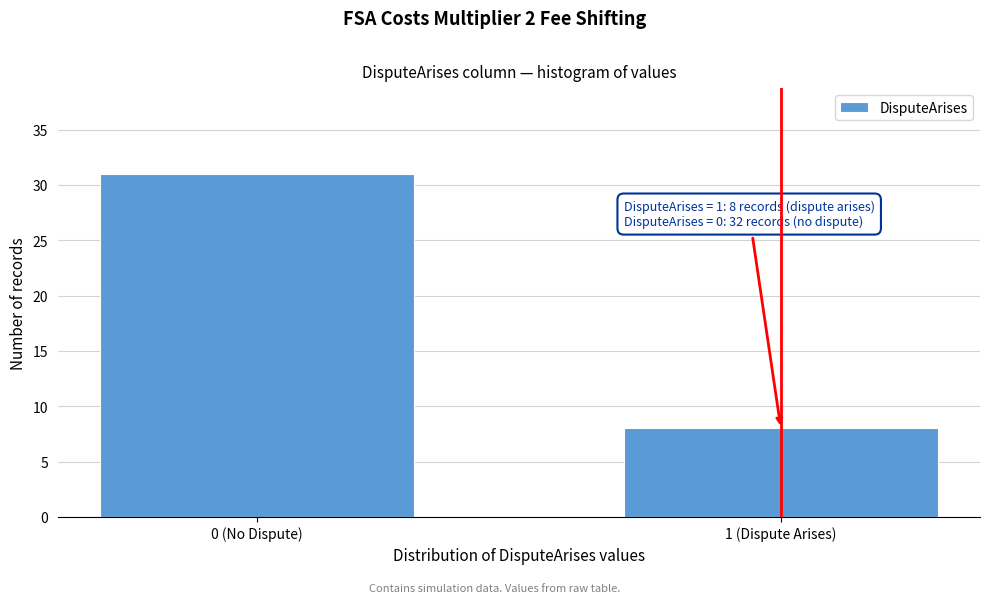

Reading left to right, transcribe all the data shown in this chart.

0 (No Dispute)=31	1 (Dispute Arises)=8